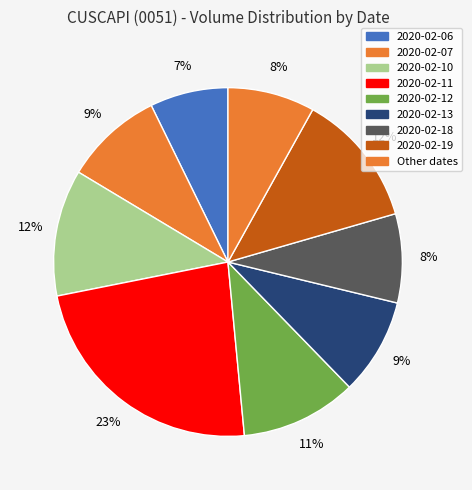

How many slices are in this pie chart?

9